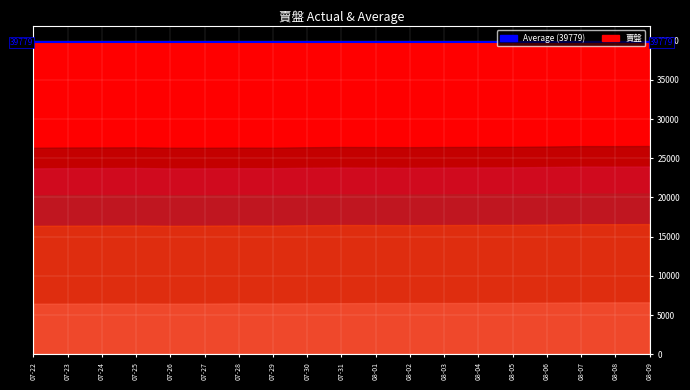

What position from the left is 2023-08-05?

15